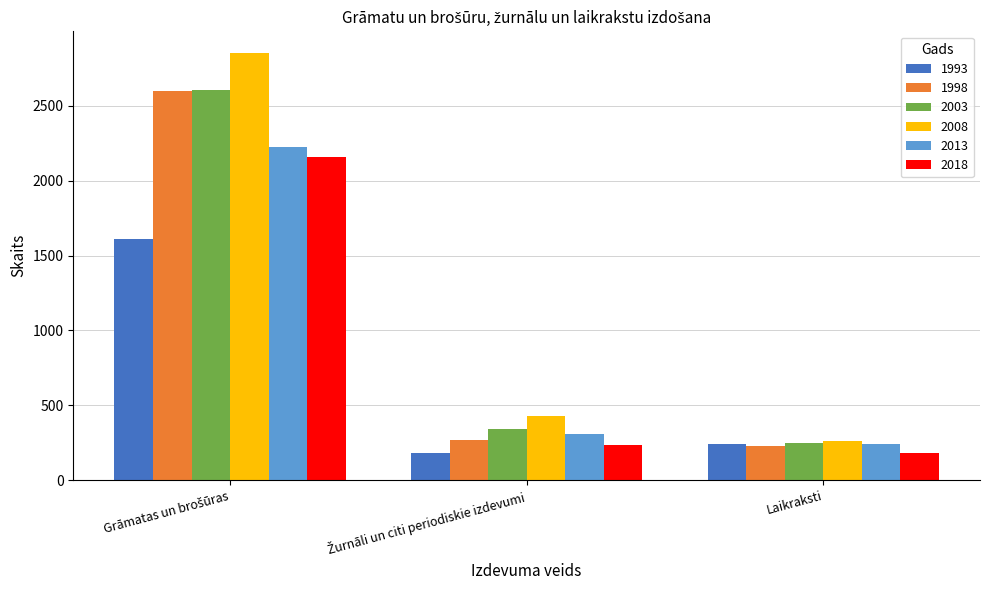

What is the sum of all 1998 values?

3088